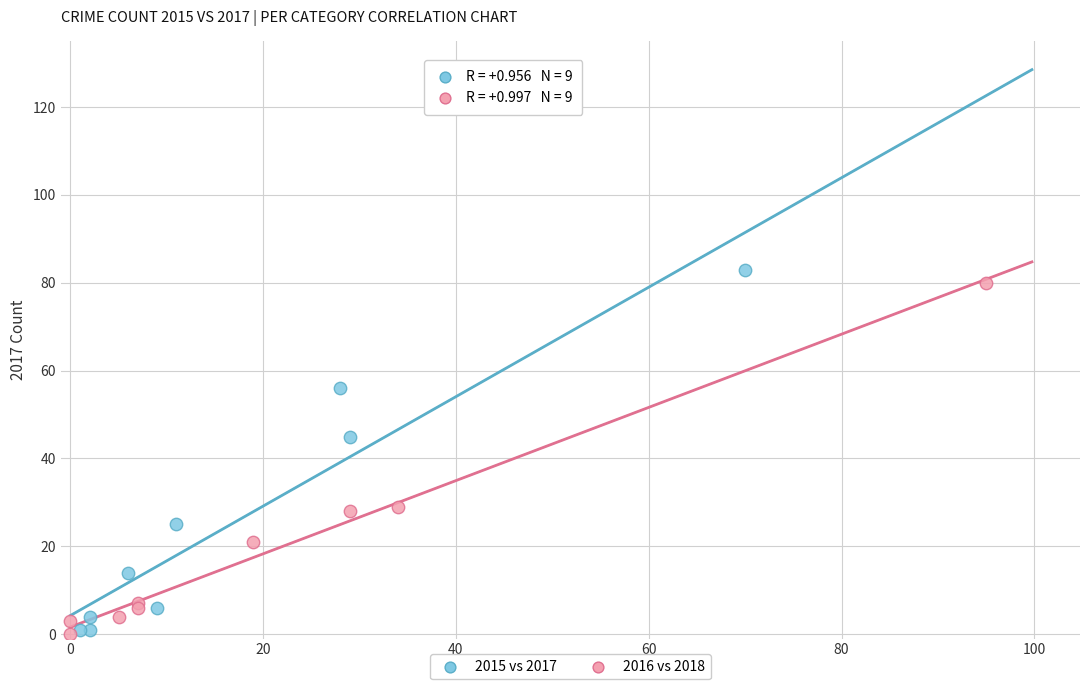

What are all the series names shown in the legend?

2015 vs 2017, 2016 vs 2018